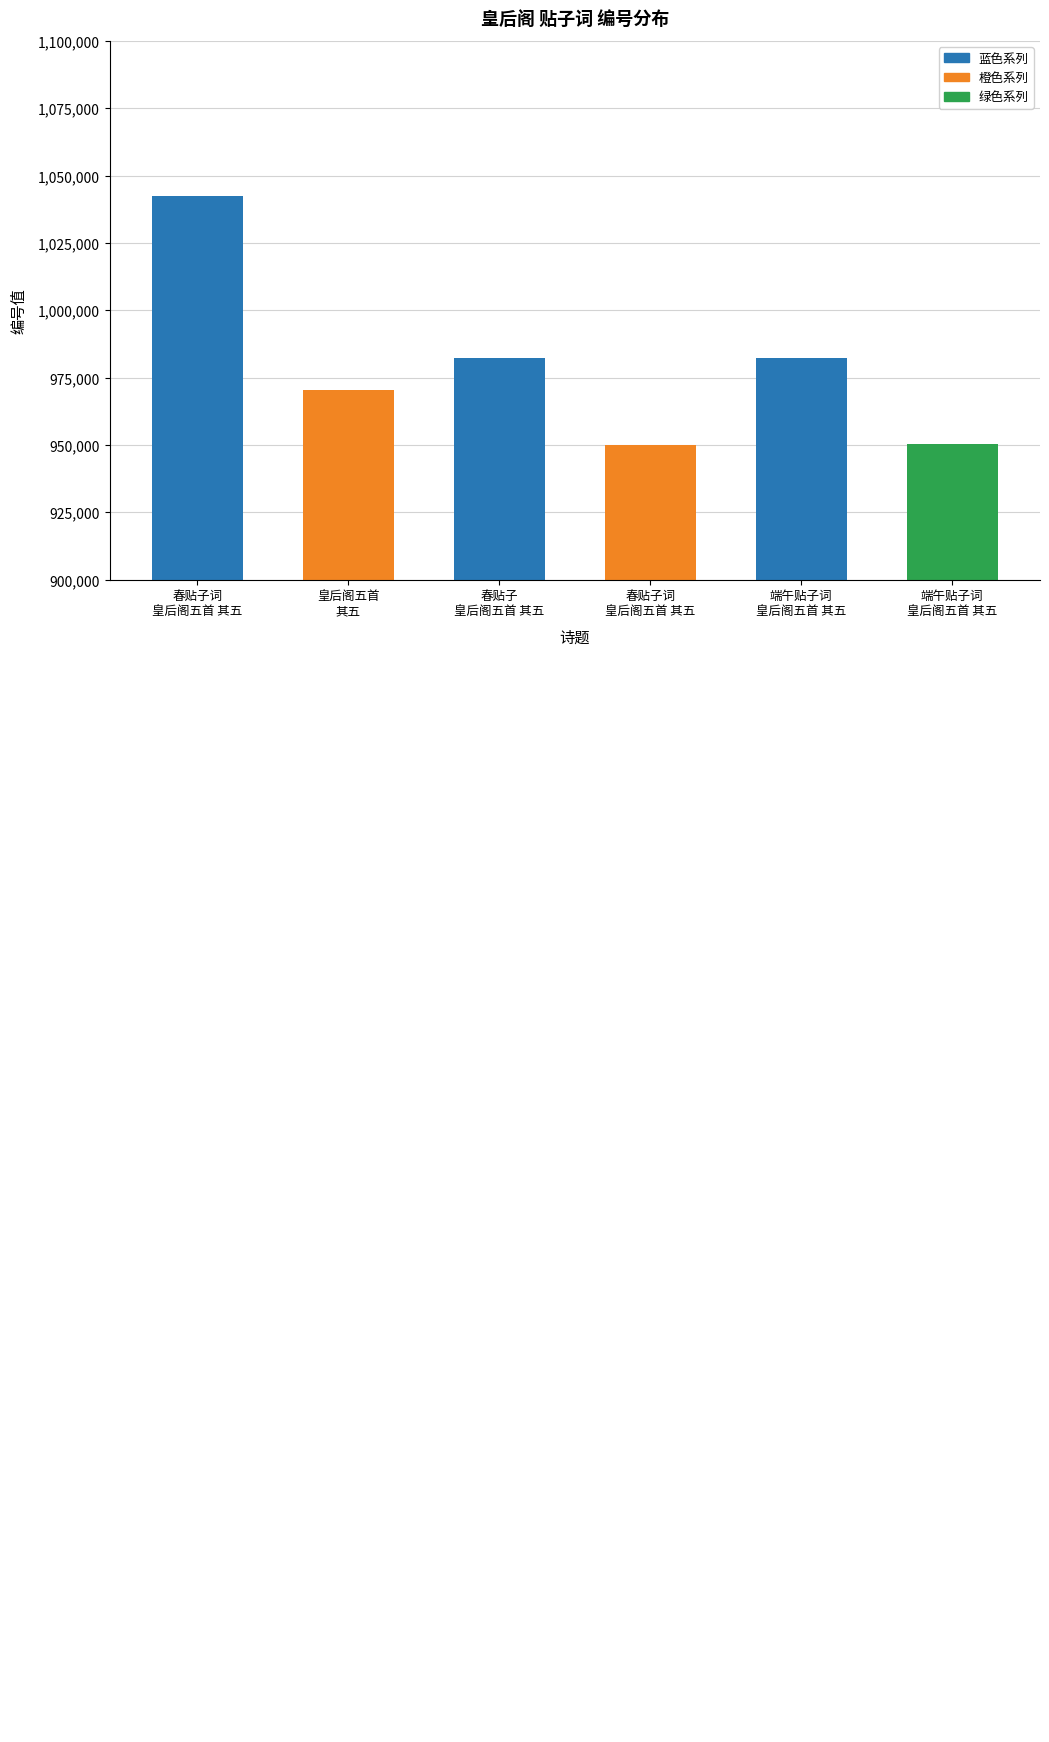

What is the minimum value shown in the chart?

950185